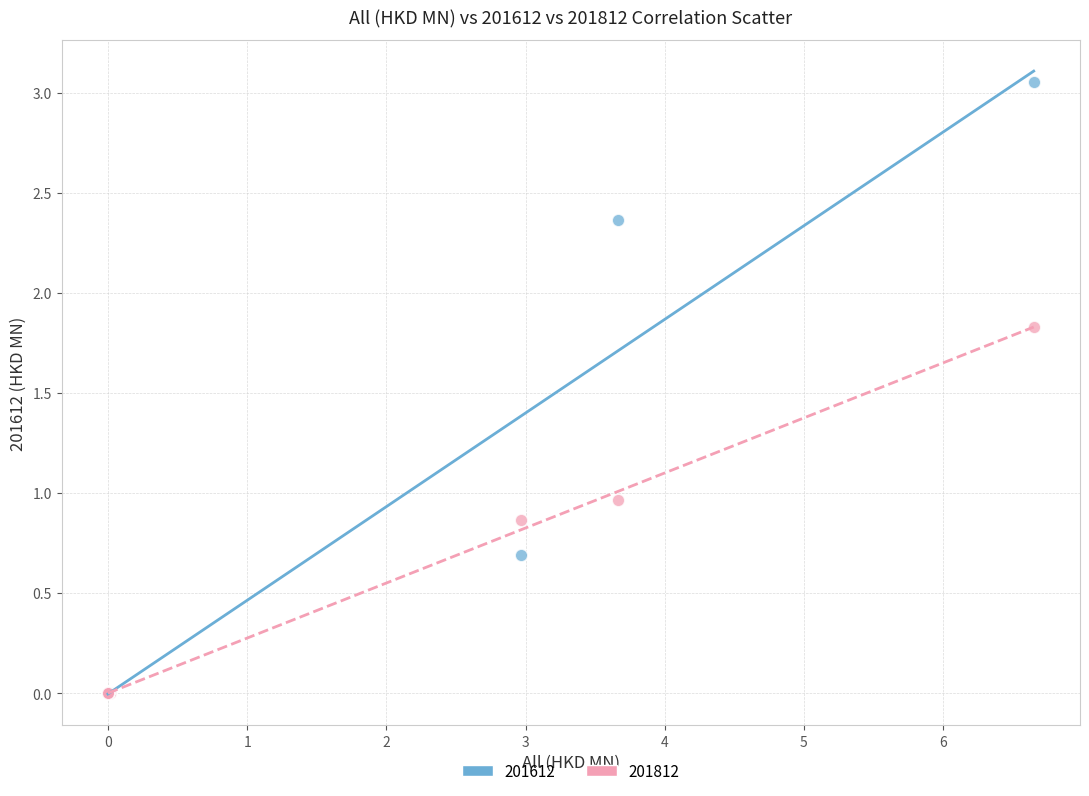

In the 201612 series, what Y value is closest to 1?

0.7